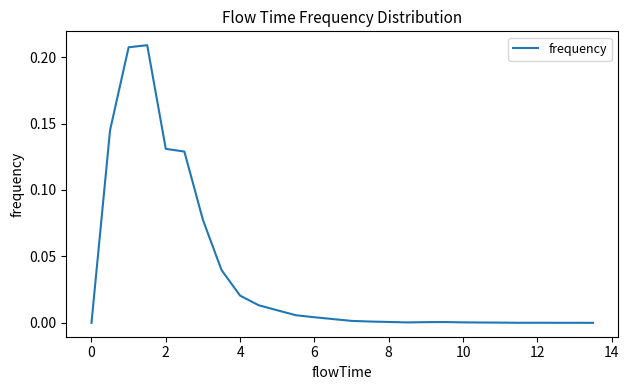

How many interior local peaks (higher than both neighbors) does the data have?

3